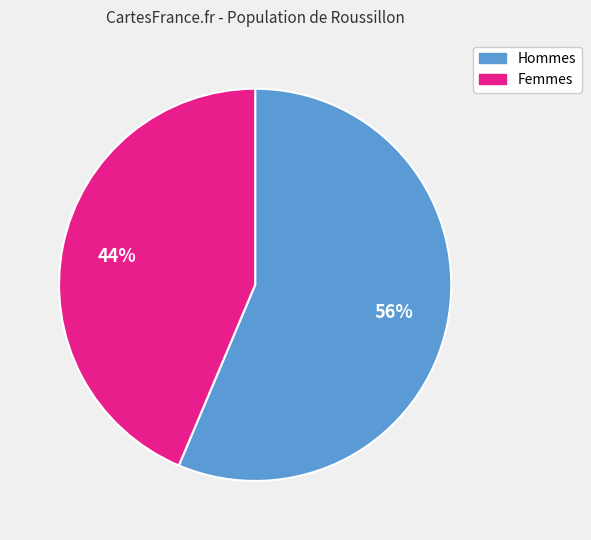

Do Femmes and Hommes together represent more than half of the pie?

Yes